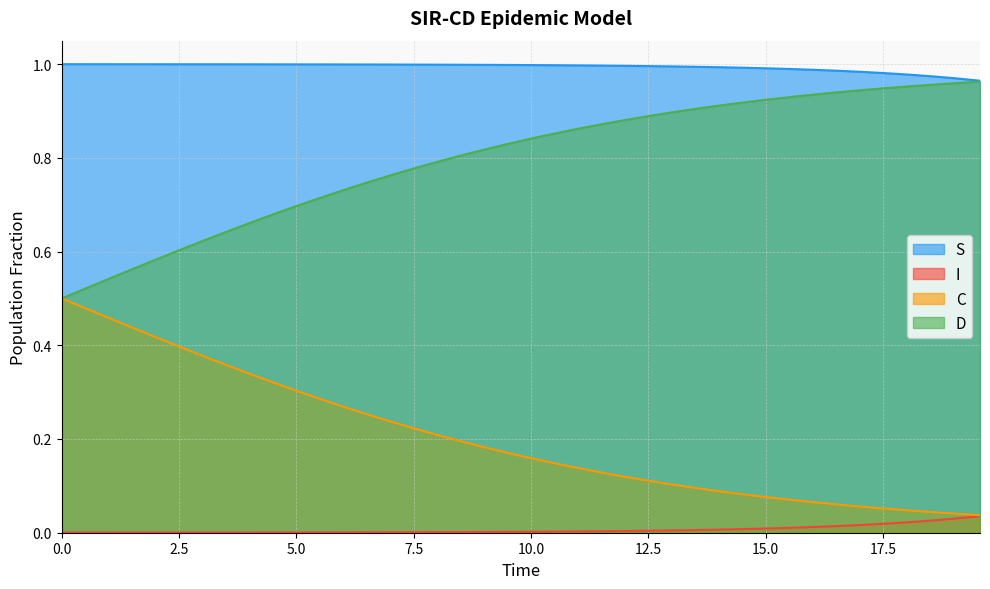

True or false: D and I intersect in this chart.

False